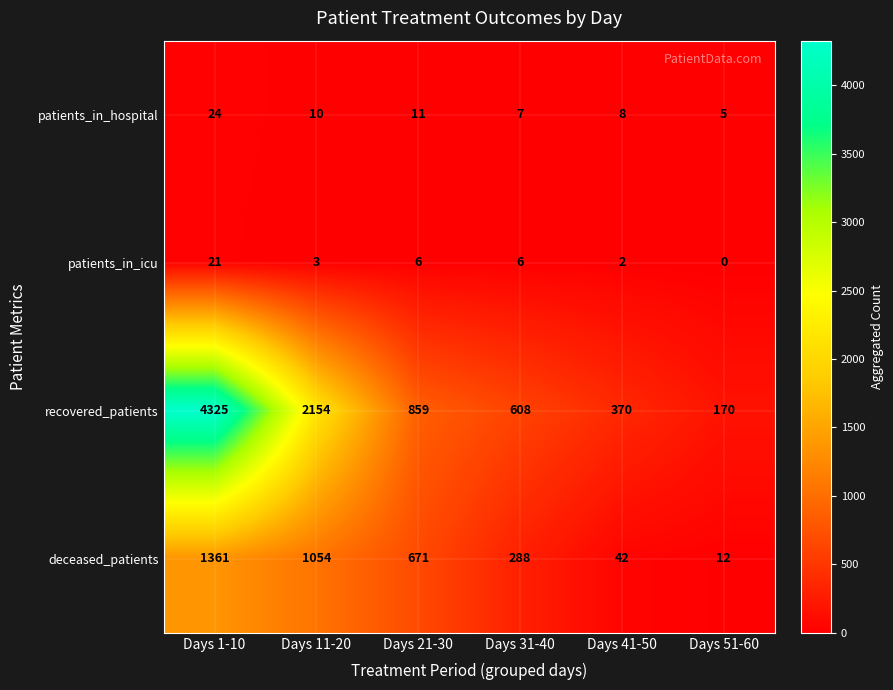

At Days 41-50, list the series in order from largest to smallest.

recovered_patients, deceased_patients, patients_in_hospital, patients_in_icu